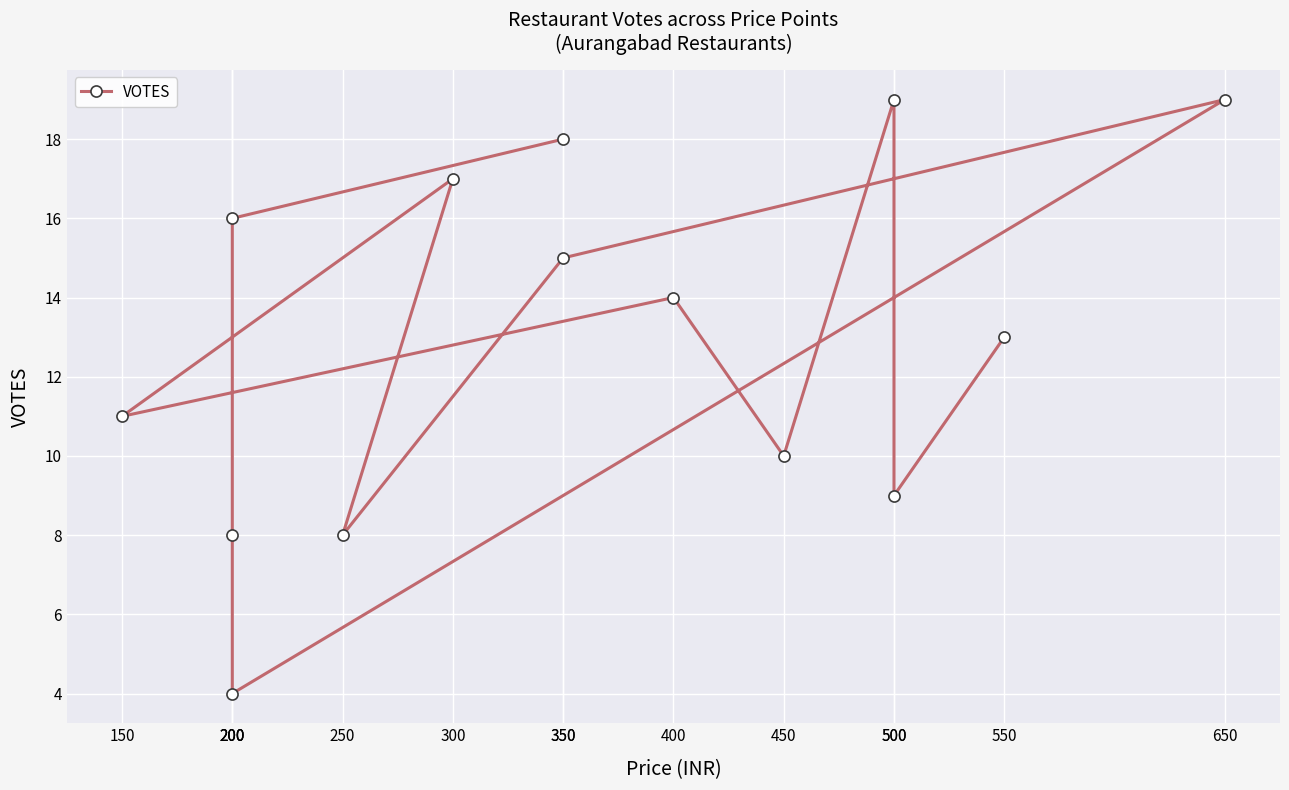

Rank the categories by value from lowest to highest.

200, 200, 250, 500, 450, 150, 550, 400, 350, 200, 300, 350, 650, 500